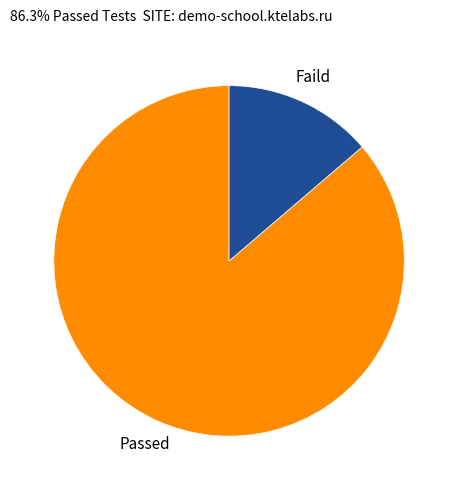

Does any single category account for the majority?

Yes